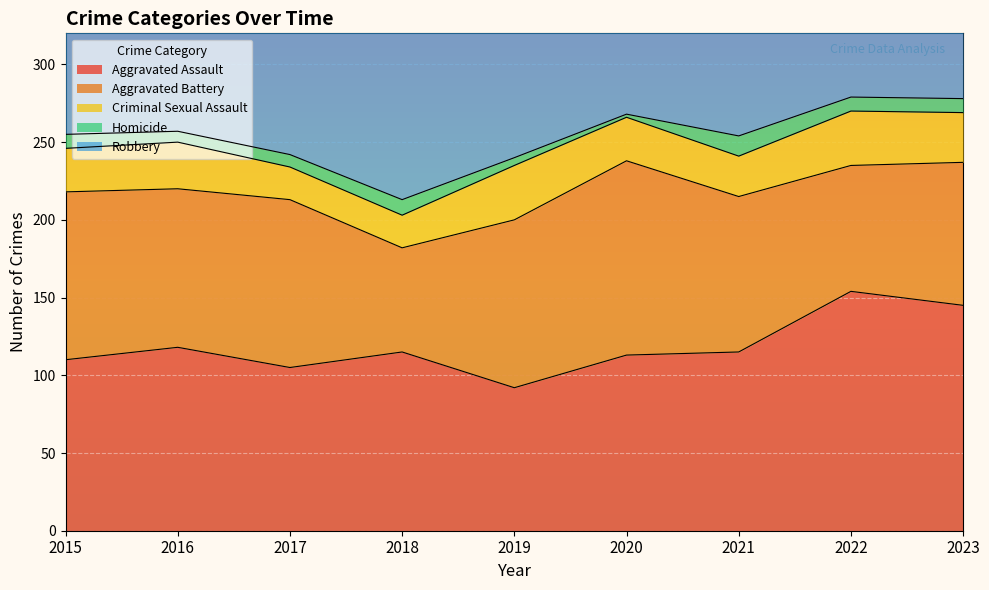

What is the value of the Aggravated Battery point at the 1st from the left?

108